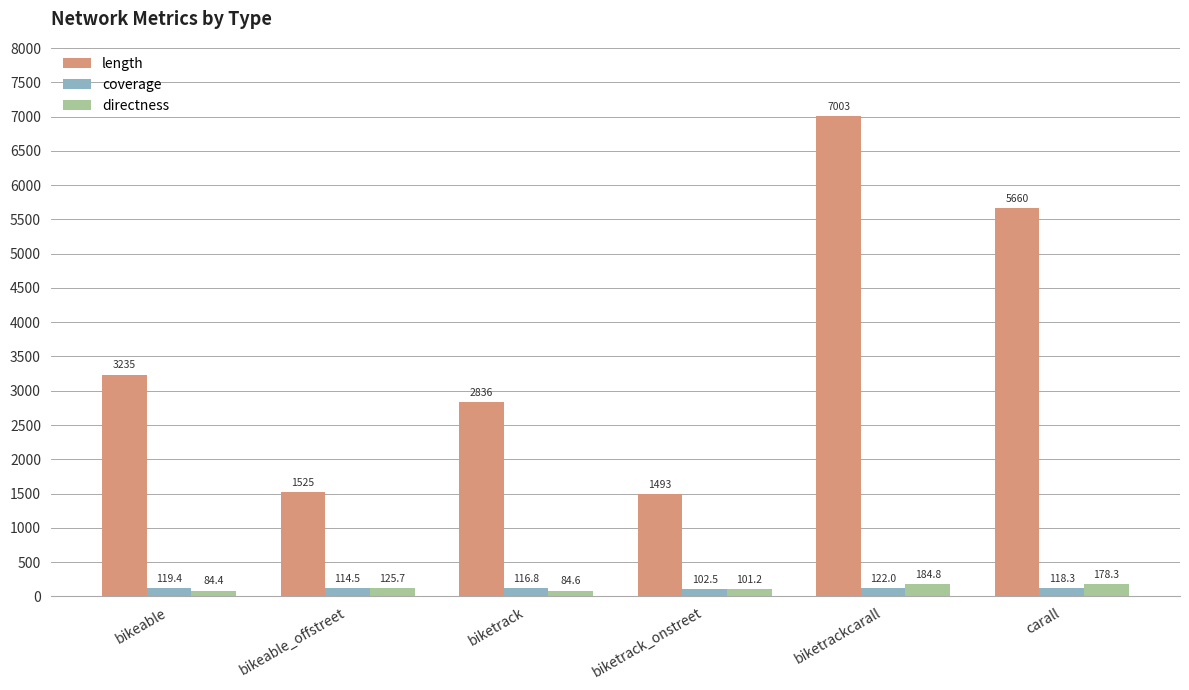

Rank the categories by coverage value from highest to lowest.

biketrackcarall, bikeable, carall, biketrack, bikeable_offstreet, biketrack_onstreet